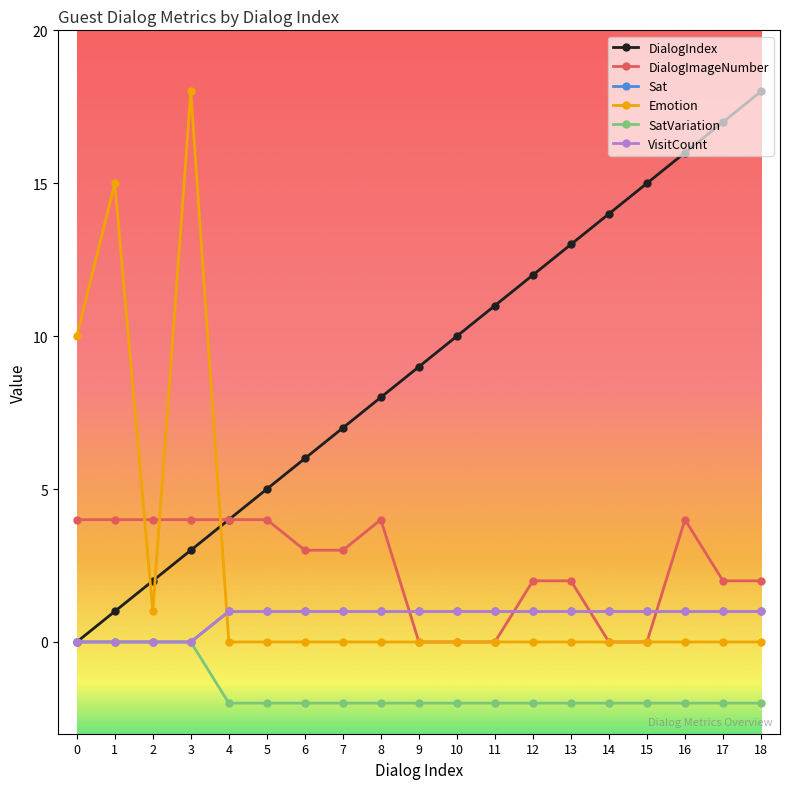

At 7, list the series in order from largest to smallest.

DialogIndex, DialogImageNumber, Sat, VisitCount, Emotion, SatVariation